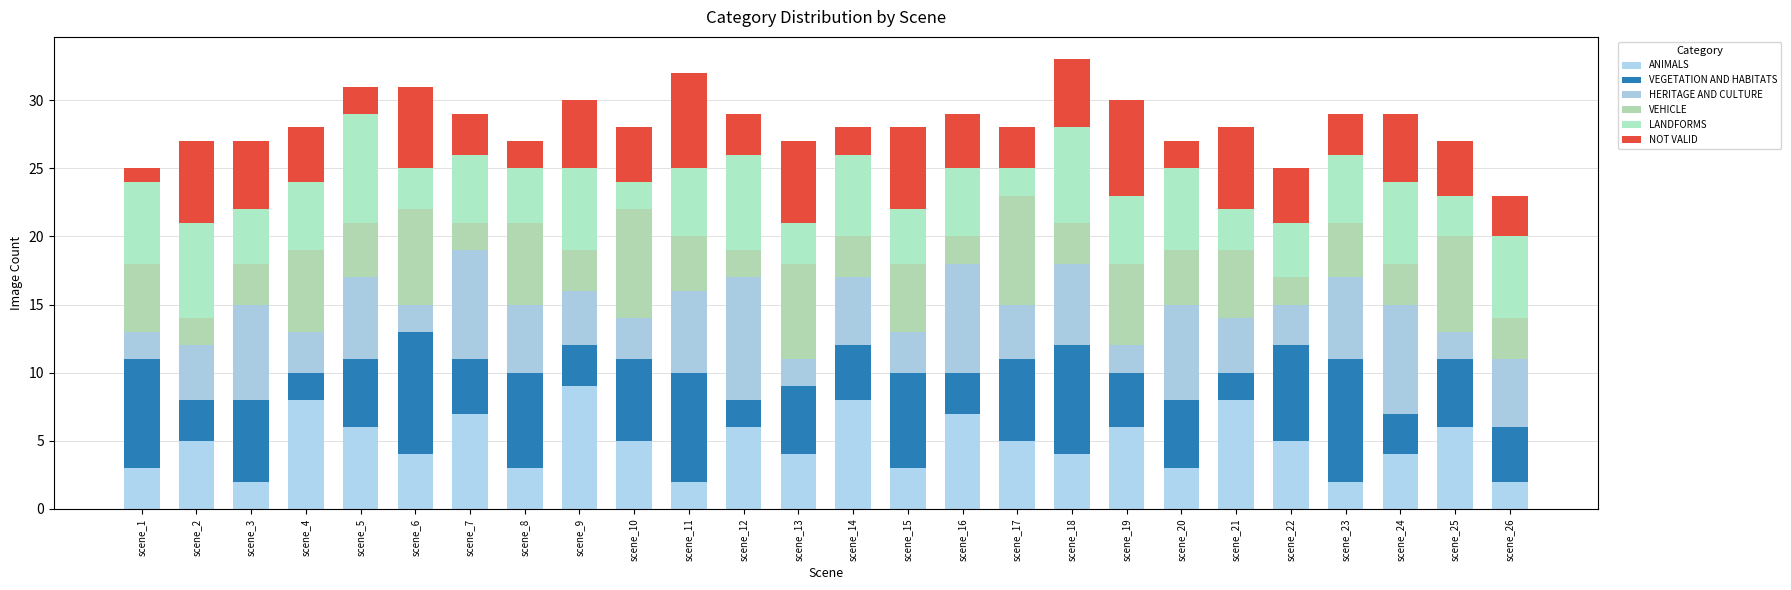

Which series has the widest spread of values?

ANIMALS